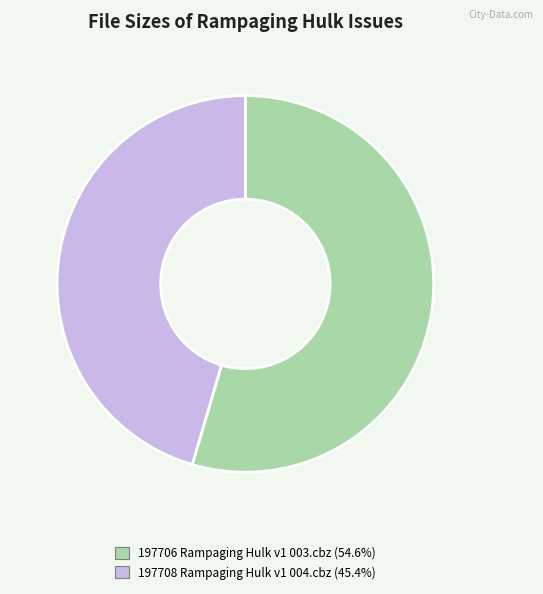

What is the smallest slice in the pie chart?

197708 Rampaging Hulk v1 004.cbz